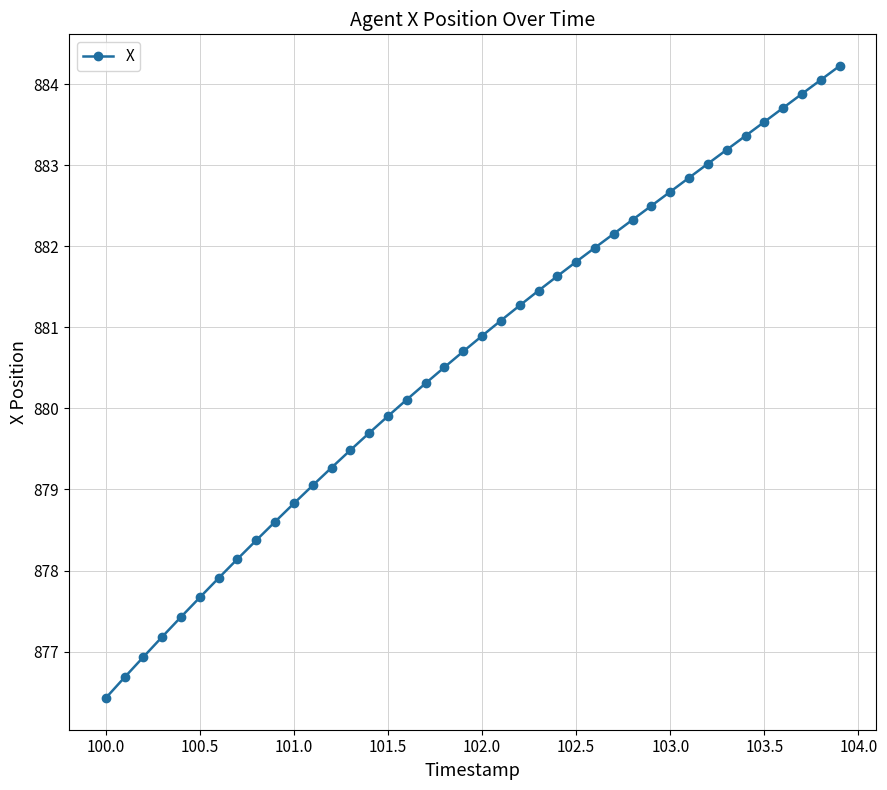

True or false: the data has more than 1 interior local peaks.

False